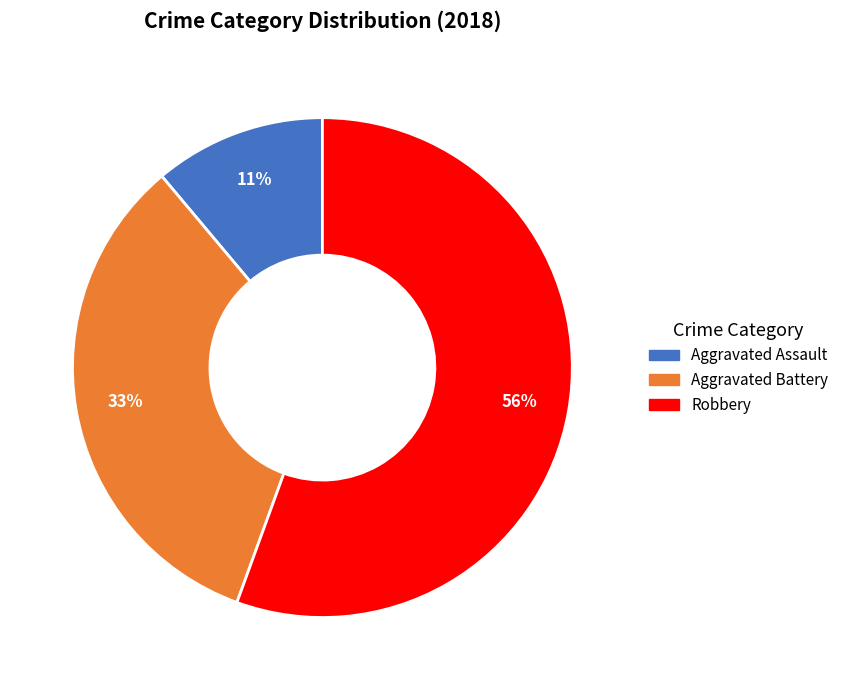

Which has a higher value, Aggravated Battery or Robbery?

Robbery